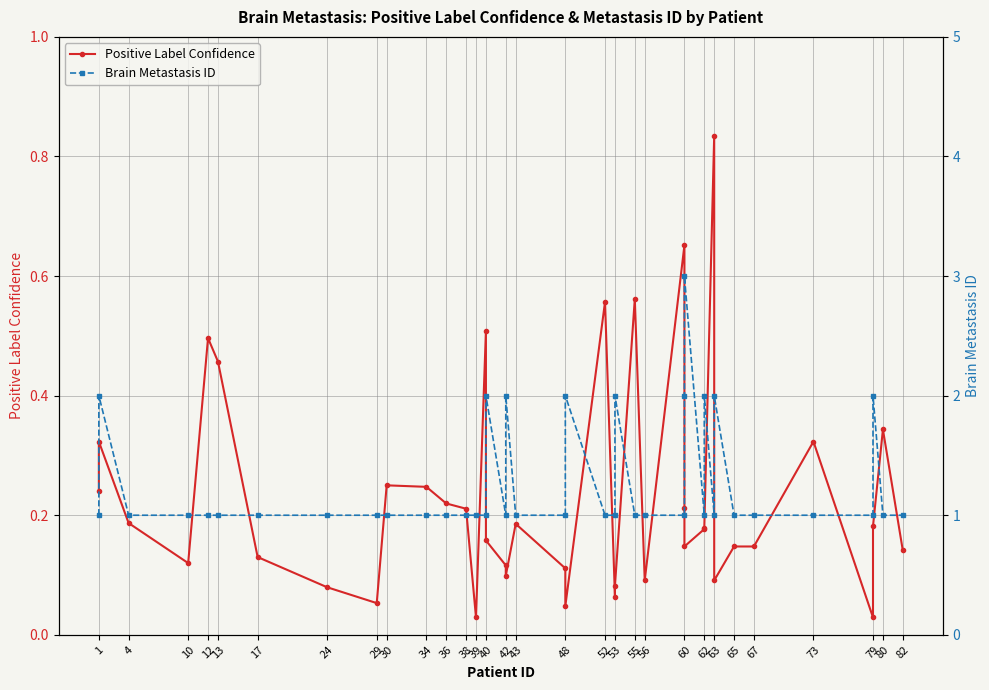

Rank the series by their average value, from highest to lowest.

Brain Metastasis ID, Positive Label Confidence